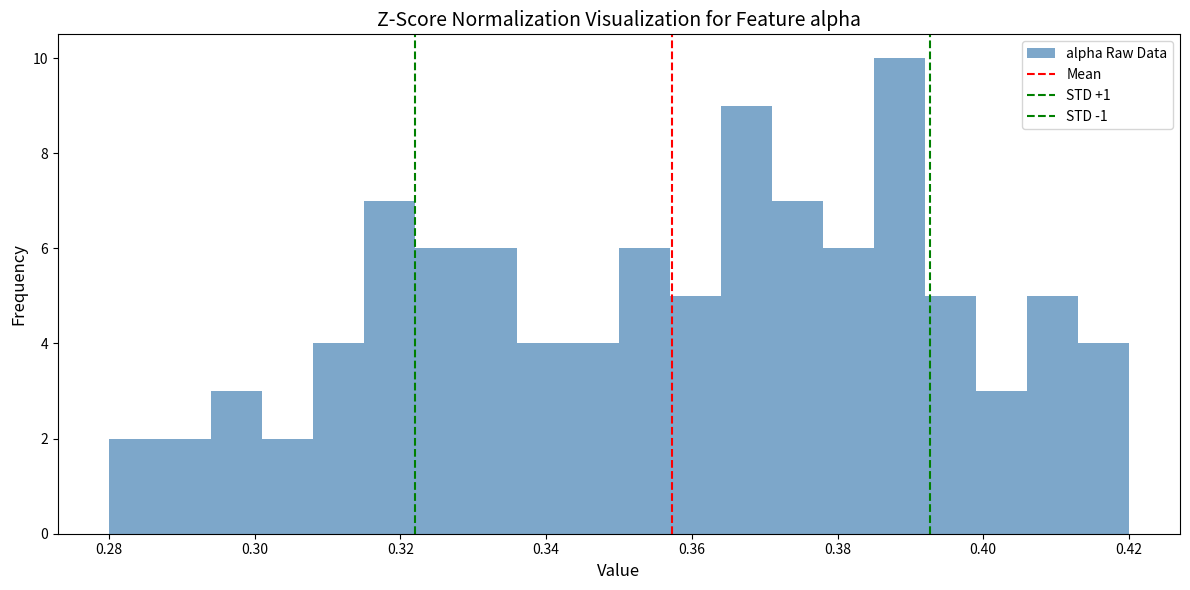

Around what value on the x-axis is the tallest bar? Give the approximate position of its centre, as read against the axis.

0.388